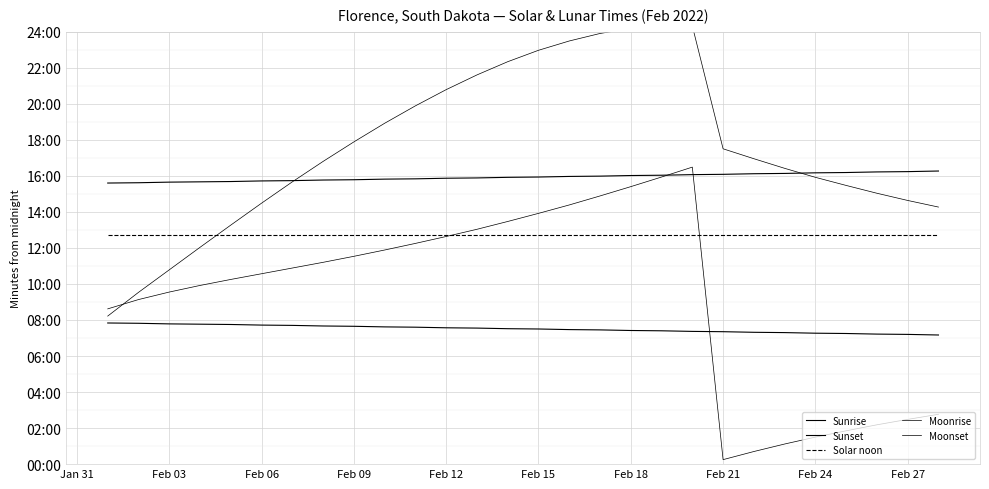

What is the total value across all series at Feb 15?

4382